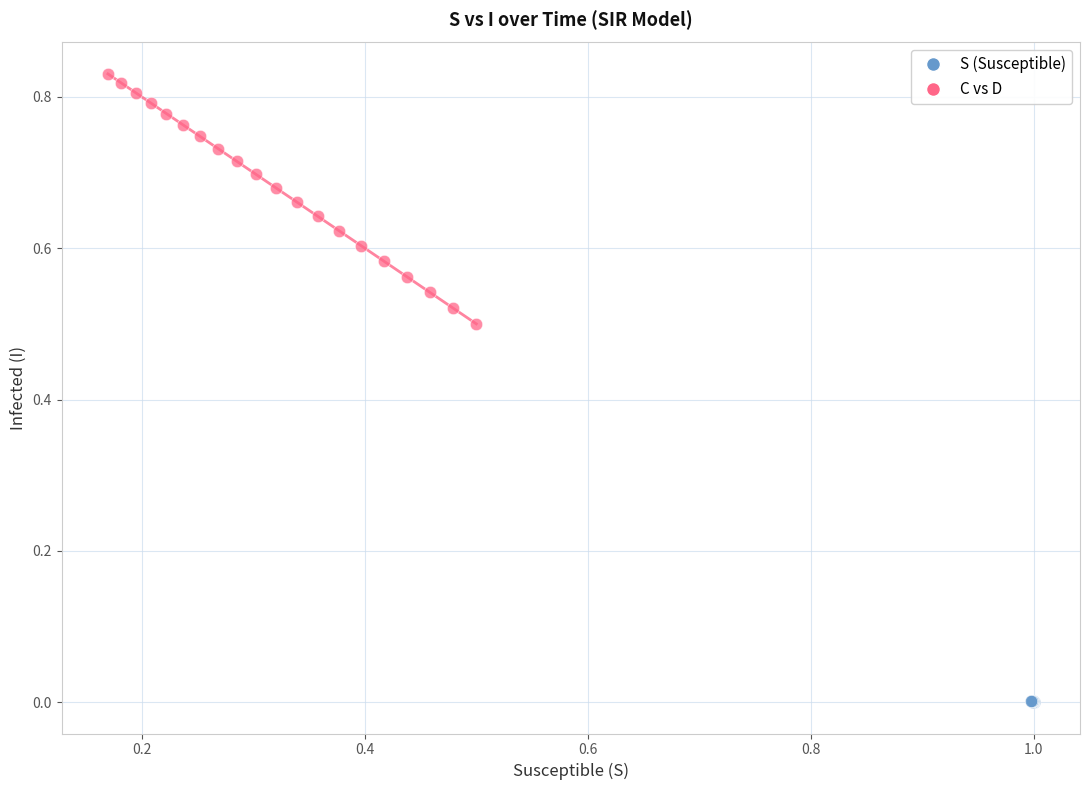

What are all the series names shown in the legend?

S (Susceptible), C vs D